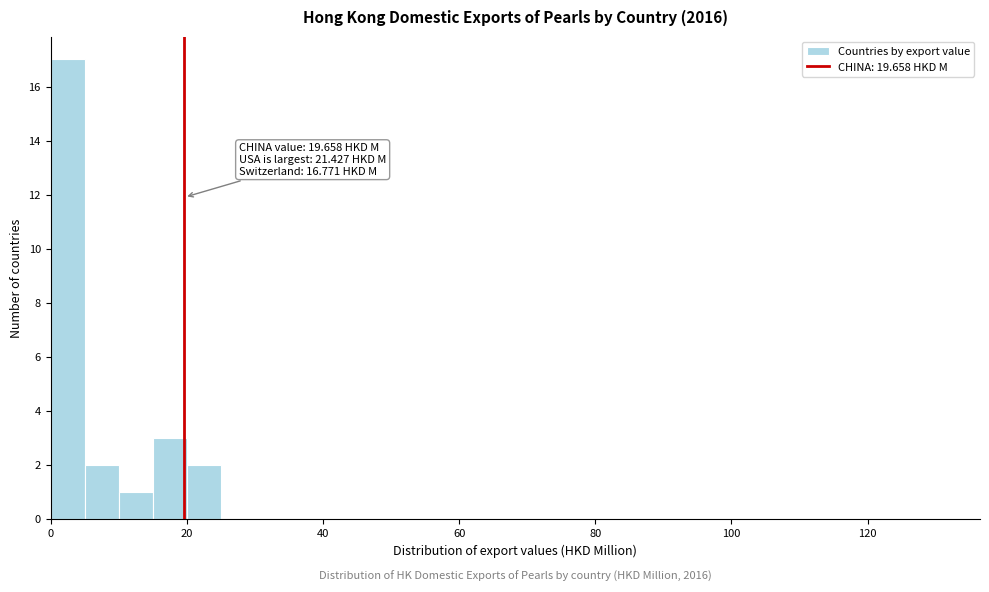

Read against the x-axis, roughly where is the centre of the tallest bar?

2